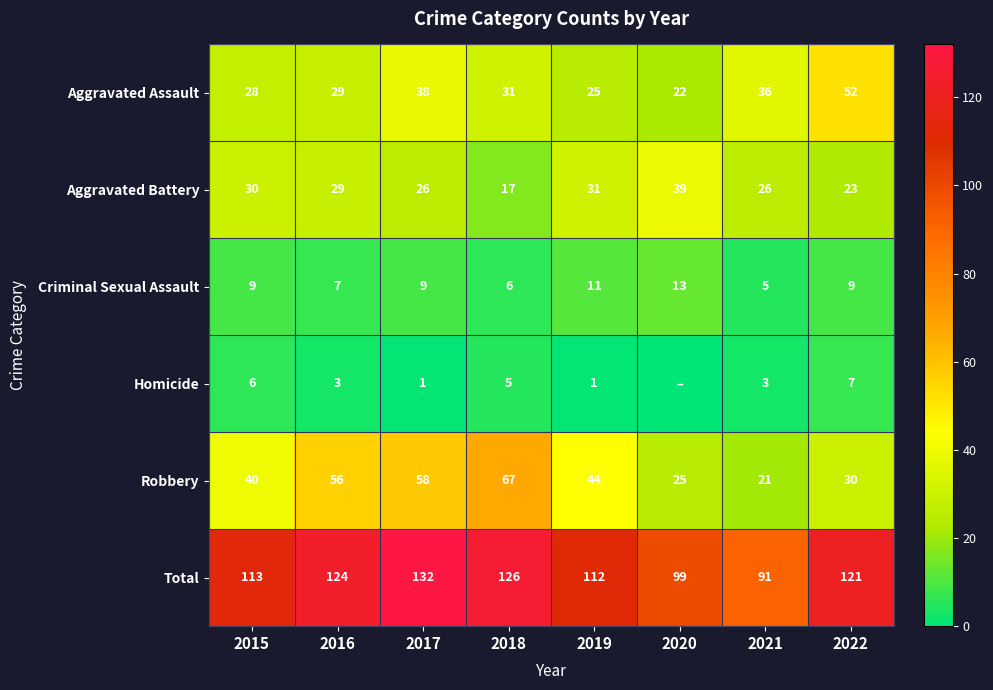

What is the sum of all Criminal Sexual Assault values?

69